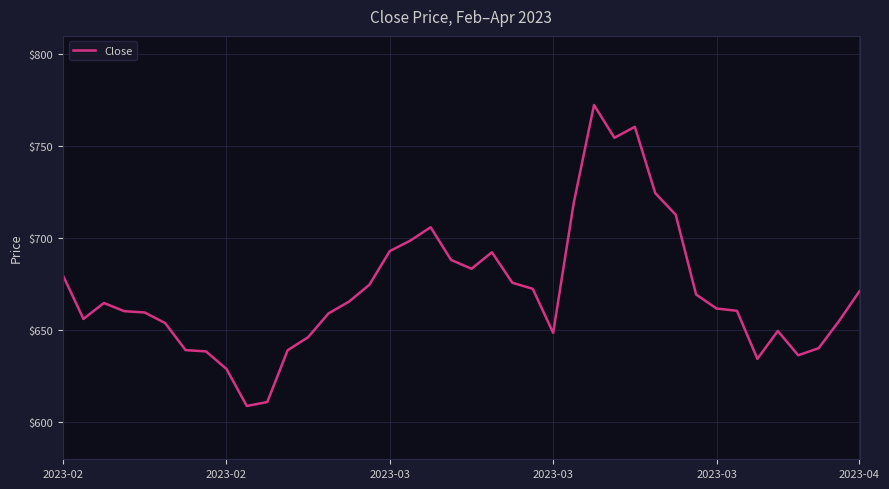

What is the difference between the maximum and minimum values?

163.5